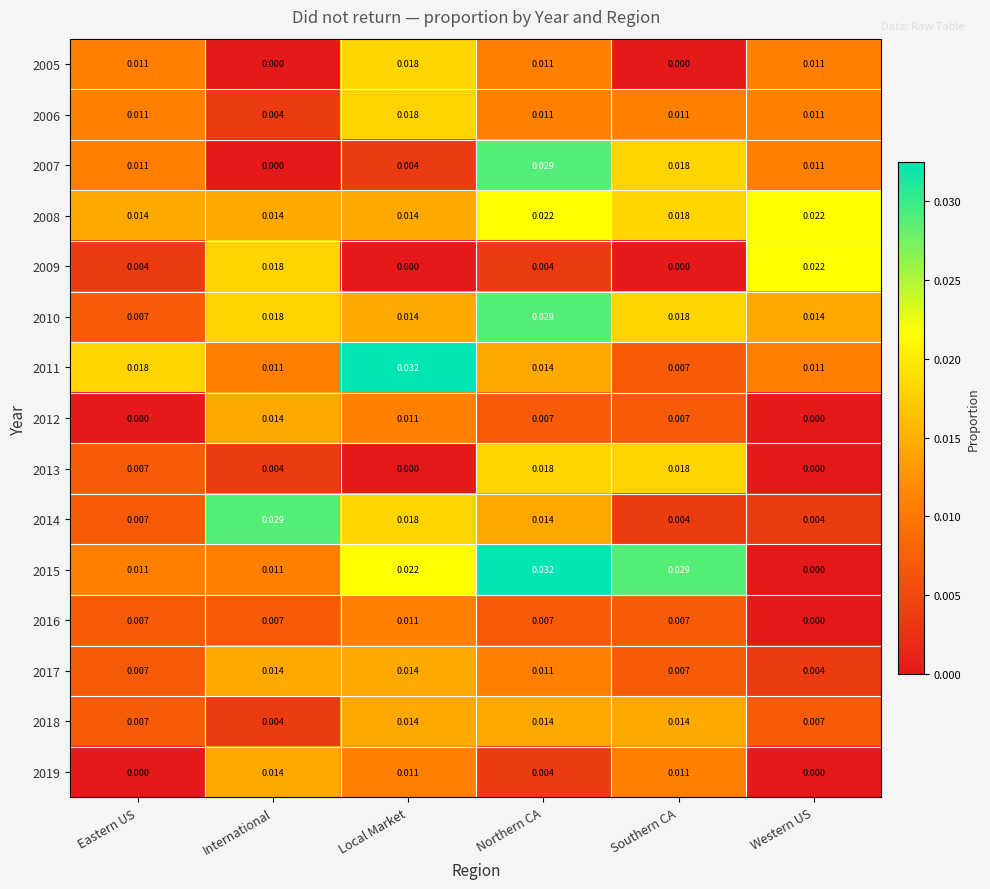

At which label is 2007 closest to 0?

International